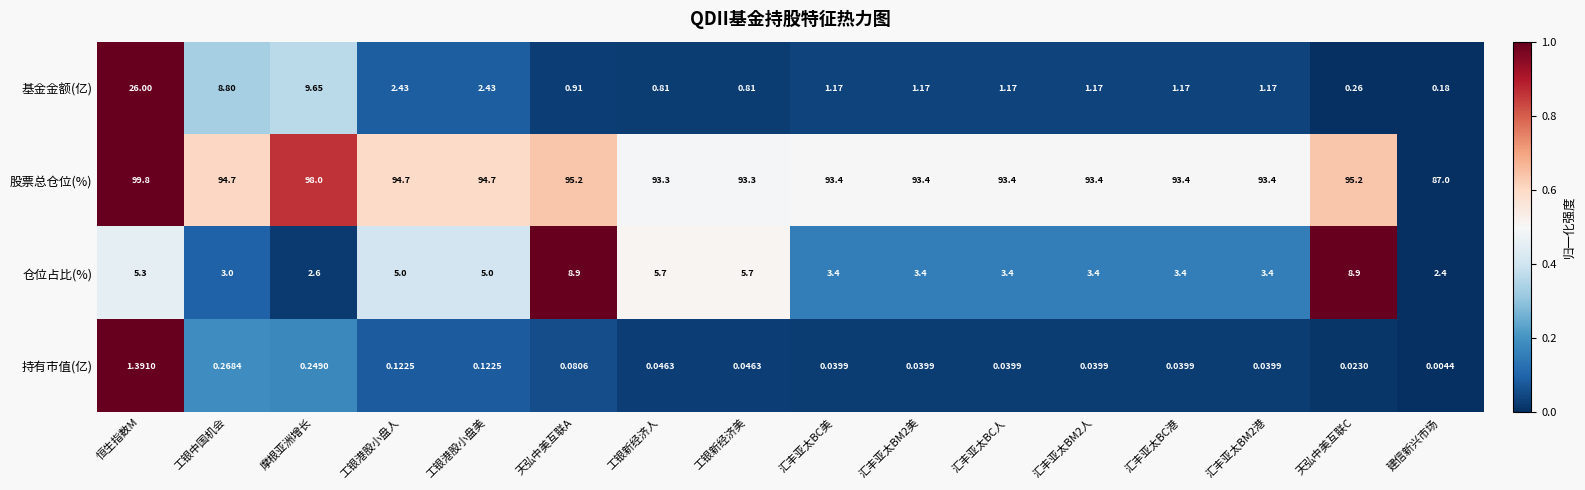

Which category has the highest value across all series?

恒生指数M